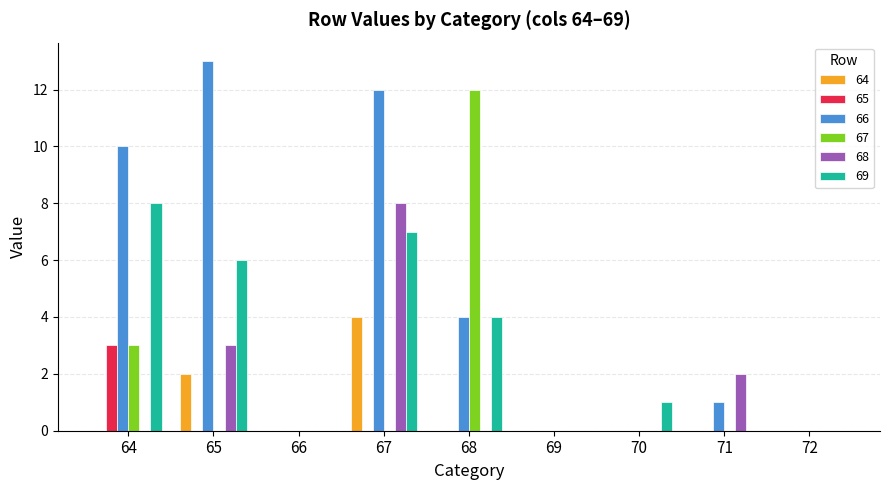

Reading left to right, transcribe all the data shown in this chart.

64: 64=0	65=2	66=0	67=4	68=0	69=0	70=0	71=0	72=0
65: 64=3	65=0	66=0	67=0	68=0	69=0	70=0	71=0	72=0
66: 64=10	65=13	66=0	67=12	68=4	69=0	70=0	71=1	72=0
67: 64=3	65=0	66=0	67=0	68=12	69=0	70=0	71=0	72=0
68: 64=0	65=3	66=0	67=8	68=0	69=0	70=0	71=2	72=0
69: 64=8	65=6	66=0	67=7	68=4	69=0	70=1	71=0	72=0